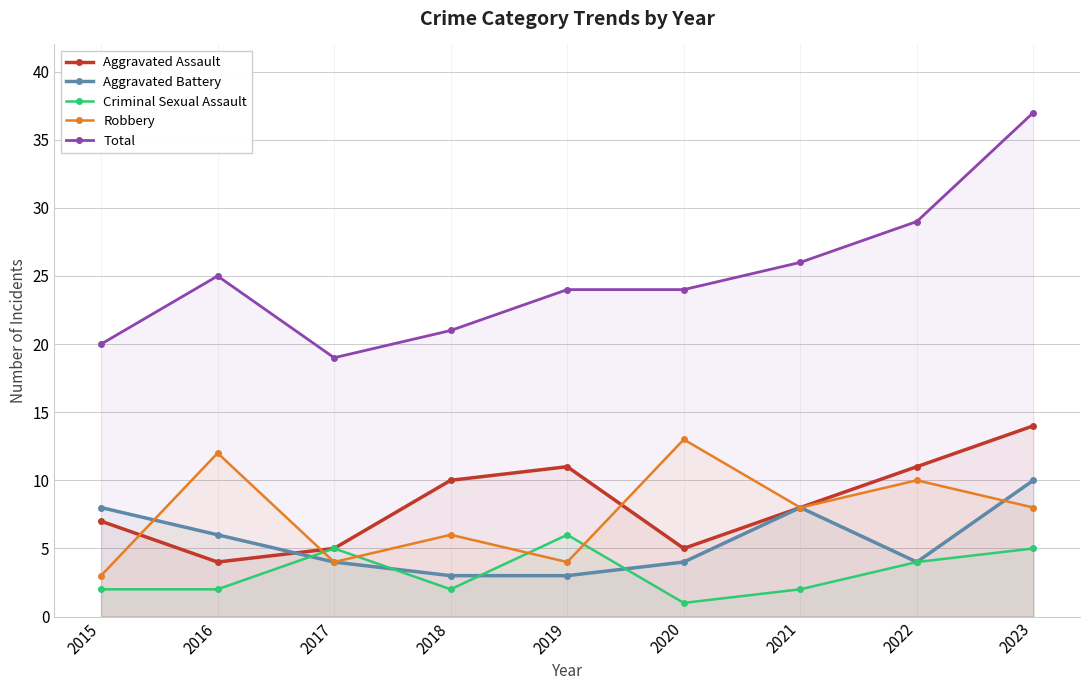

Reading left to right, list all the values displayed in this chart.

Aggravated Assault: 2015=7	2016=4	2017=5	2018=10	2019=11	2020=5	2021=8	2022=11	2023=14
Aggravated Battery: 2015=8	2016=6	2017=4	2018=3	2019=3	2020=4	2021=8	2022=4	2023=10
Criminal Sexual Assault: 2015=2	2016=2	2017=5	2018=2	2019=6	2020=1	2021=2	2022=4	2023=5
Robbery: 2015=3	2016=12	2017=4	2018=6	2019=4	2020=13	2021=8	2022=10	2023=8
Total: 2015=20	2016=25	2017=19	2018=21	2019=24	2020=24	2021=26	2022=29	2023=37